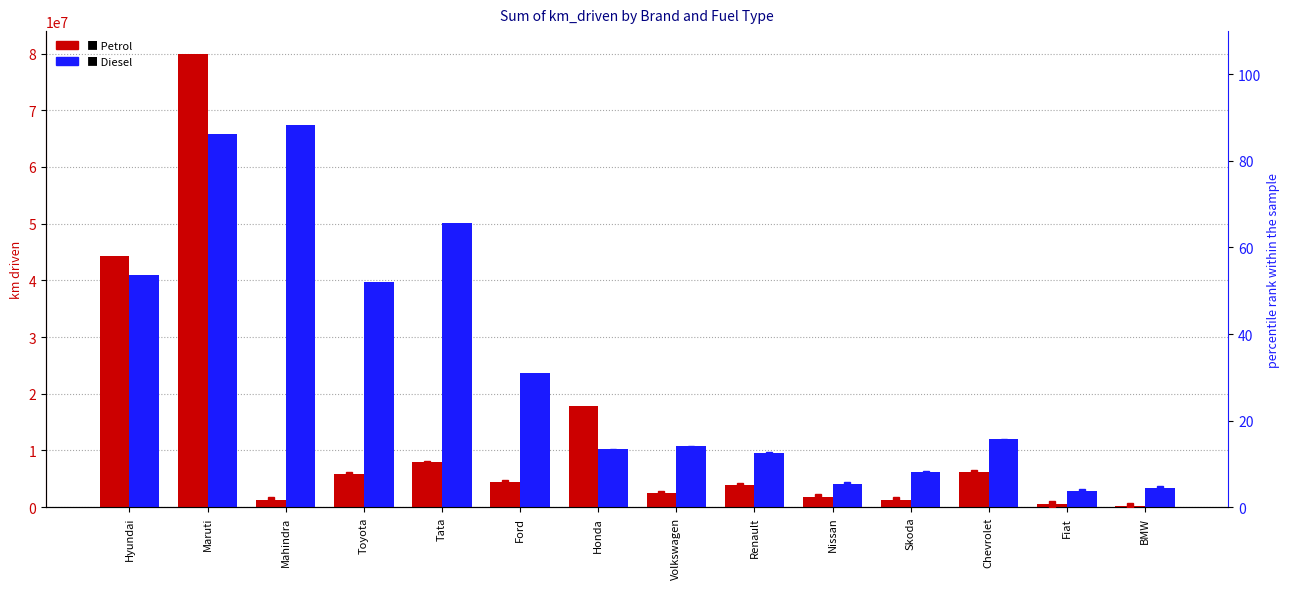

Which series has the largest total across all categories?

Diesel